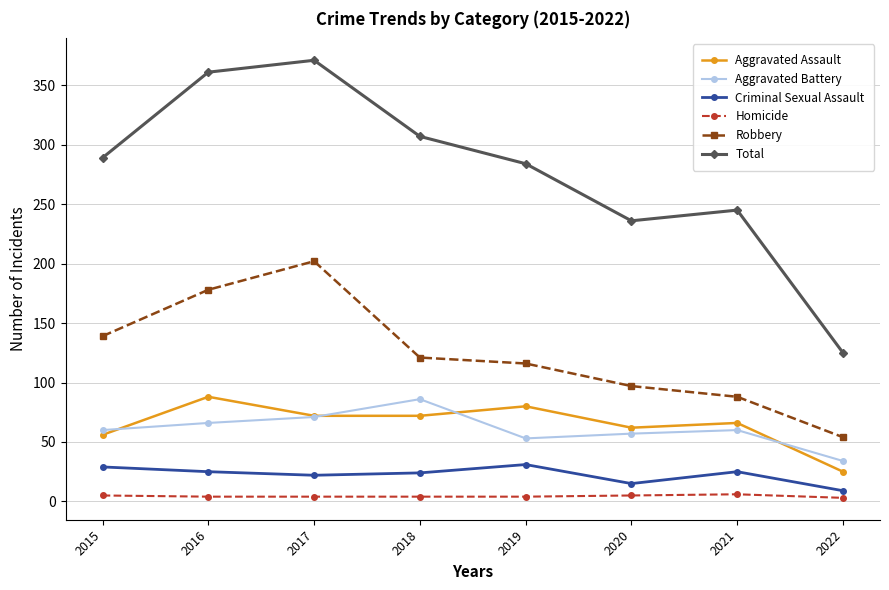

True or false: Aggravated Battery and Criminal Sexual Assault intersect in this chart.

False